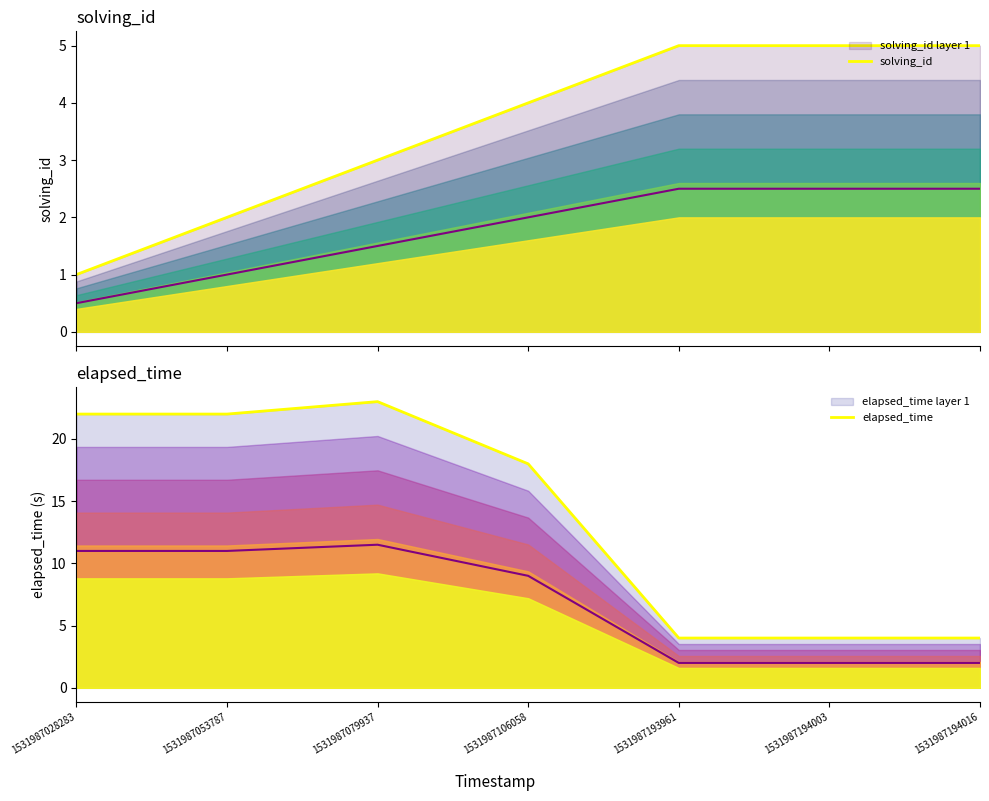

At which label does elapsed_time first exceed 18?

1531987028283